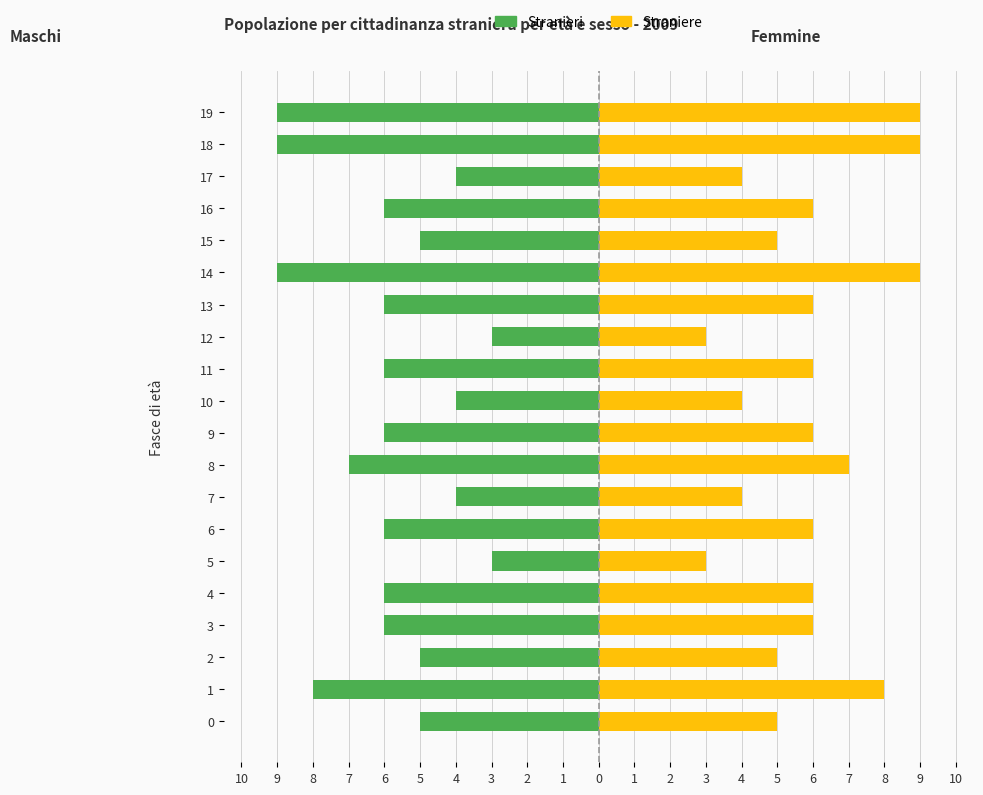

Which category has the lowest value in the Straniere series?

5